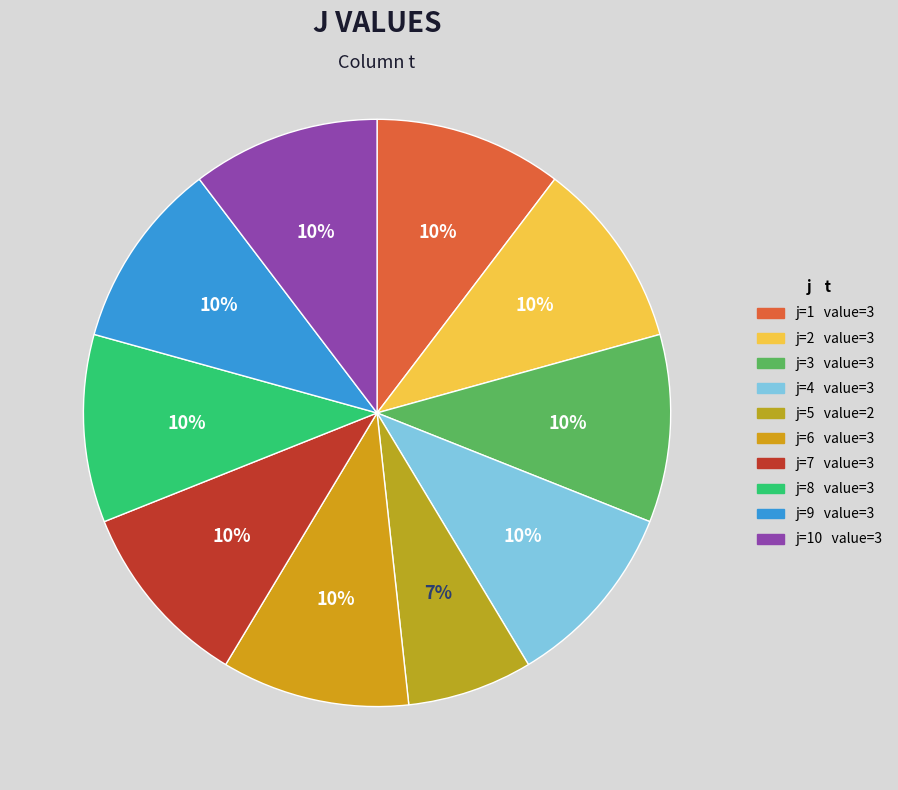

Which slice is the smallest?

5